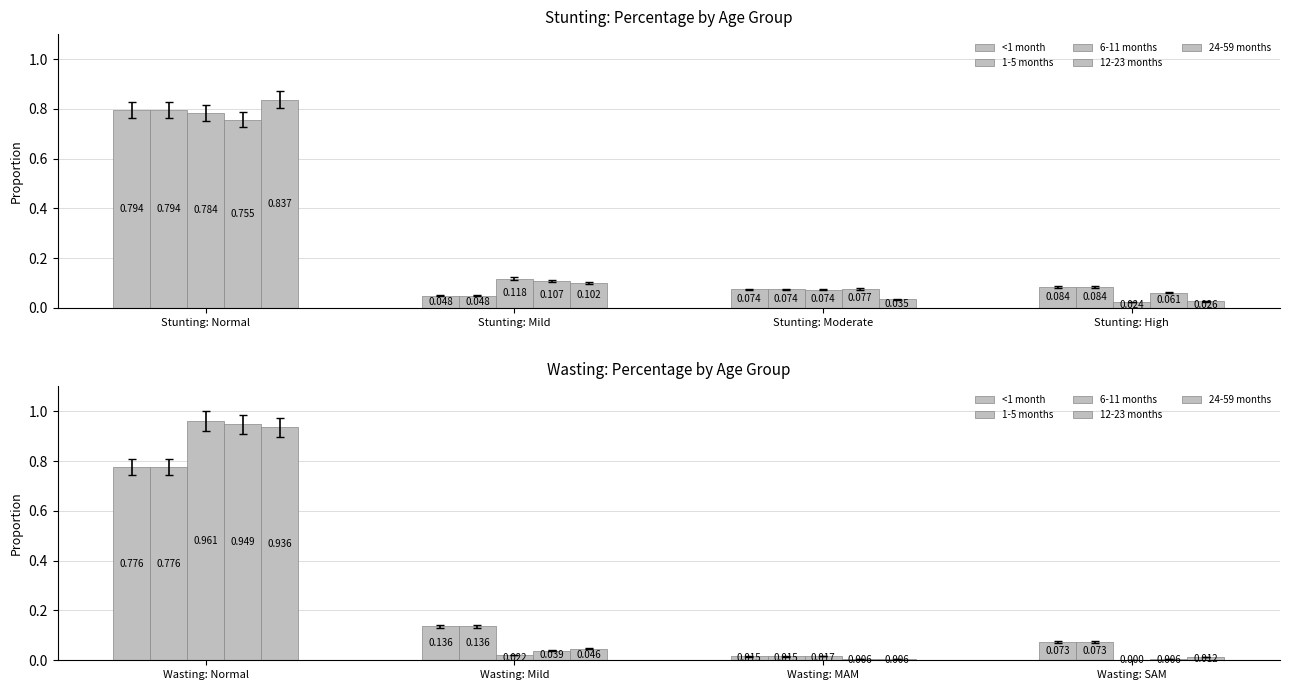

How many bars are there in each group?

5